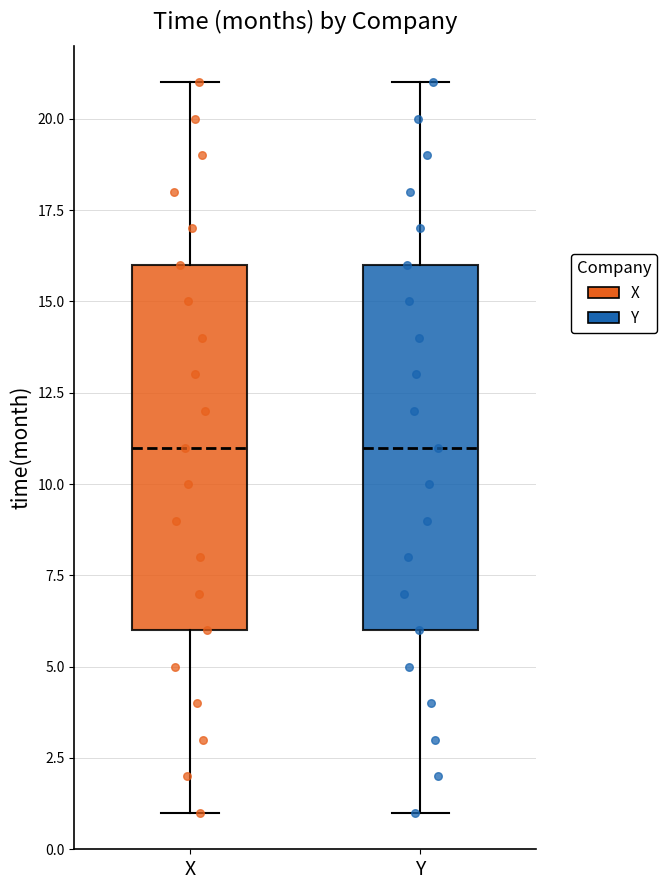

Reading left to right, transcribe this box plot: for each box, give where its median line is, the range the box spans, and where its two whiskers end, as read against the y-axis. The values are not printed on the chart, so give them approximately, as read against the axis.

X: median 11, box 6 to 16, whiskers 1 to 21
Y: median 11, box 6 to 16, whiskers 1 to 21